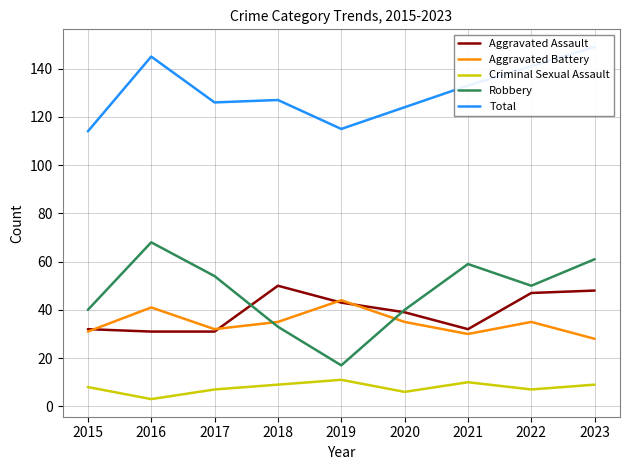

Which series changed the most between 2016 and 2023?

Aggravated Assault